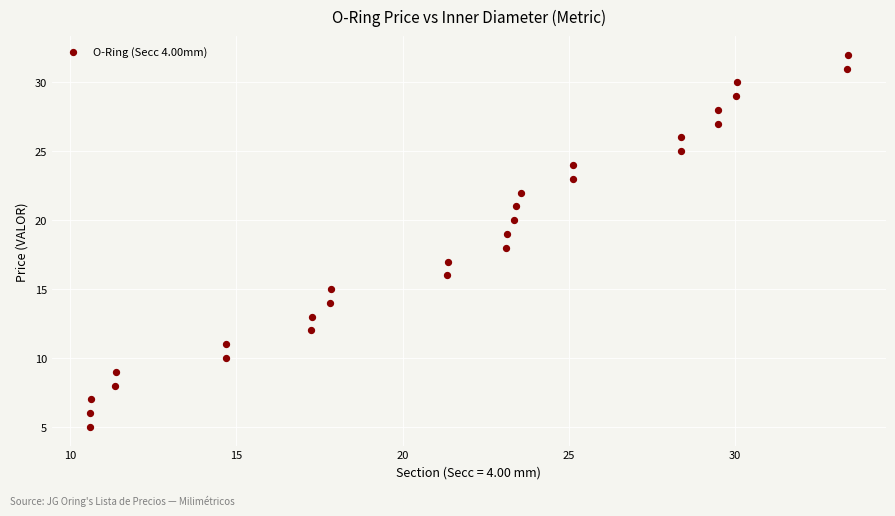

What is the range of Y values (max minus min)?

27